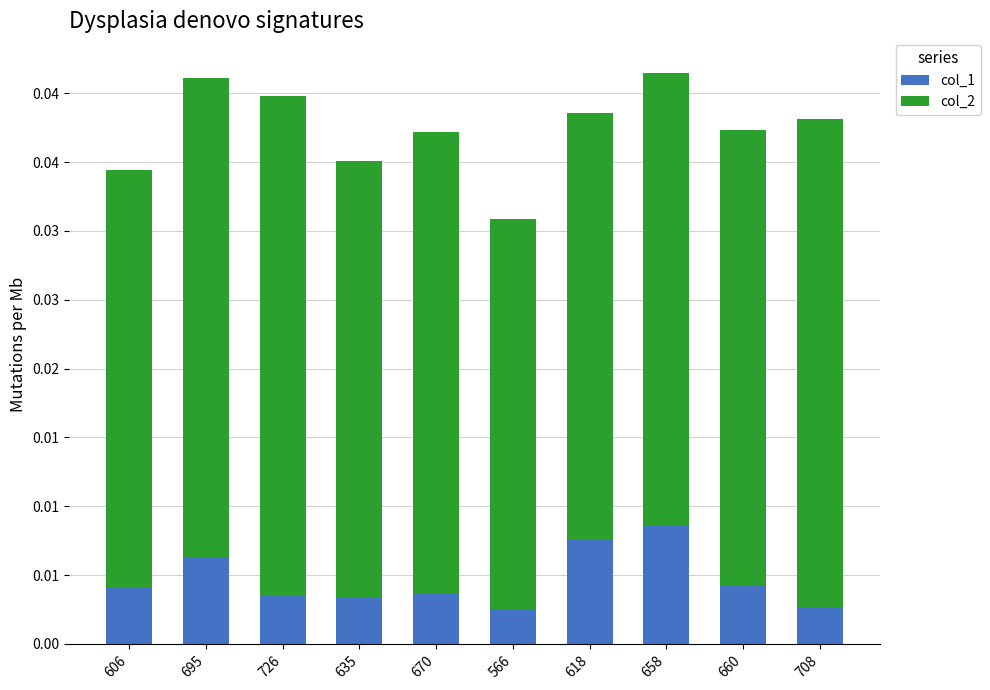

Which series has the widest spread of values?

col_2